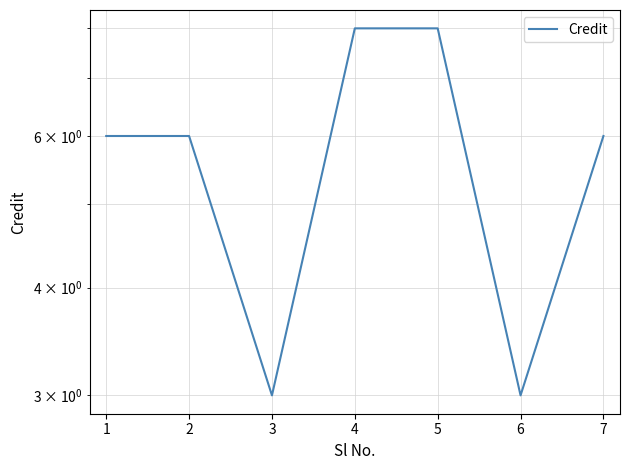

What is the average value?

6